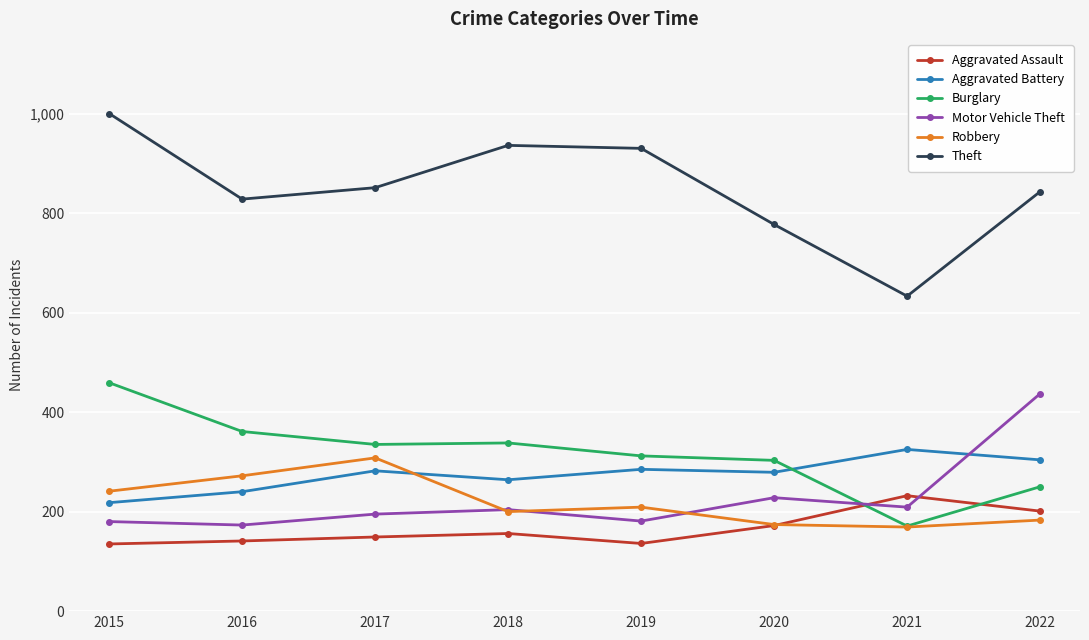

The value of Motor Vehicle Theft at 2021 is 209. True or false?

True